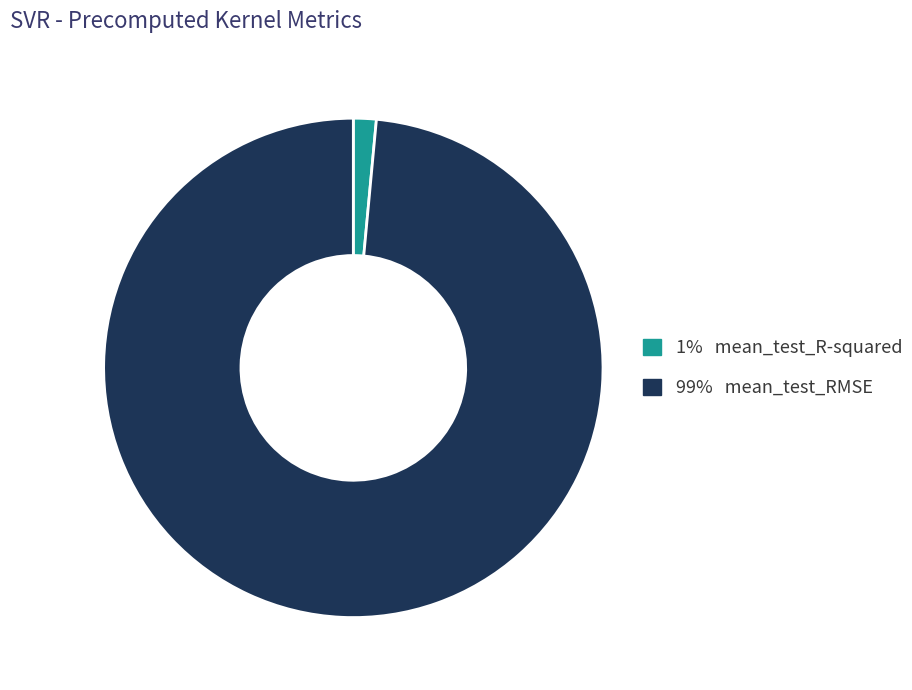

Is there any slice that represents more than half of the pie?

Yes